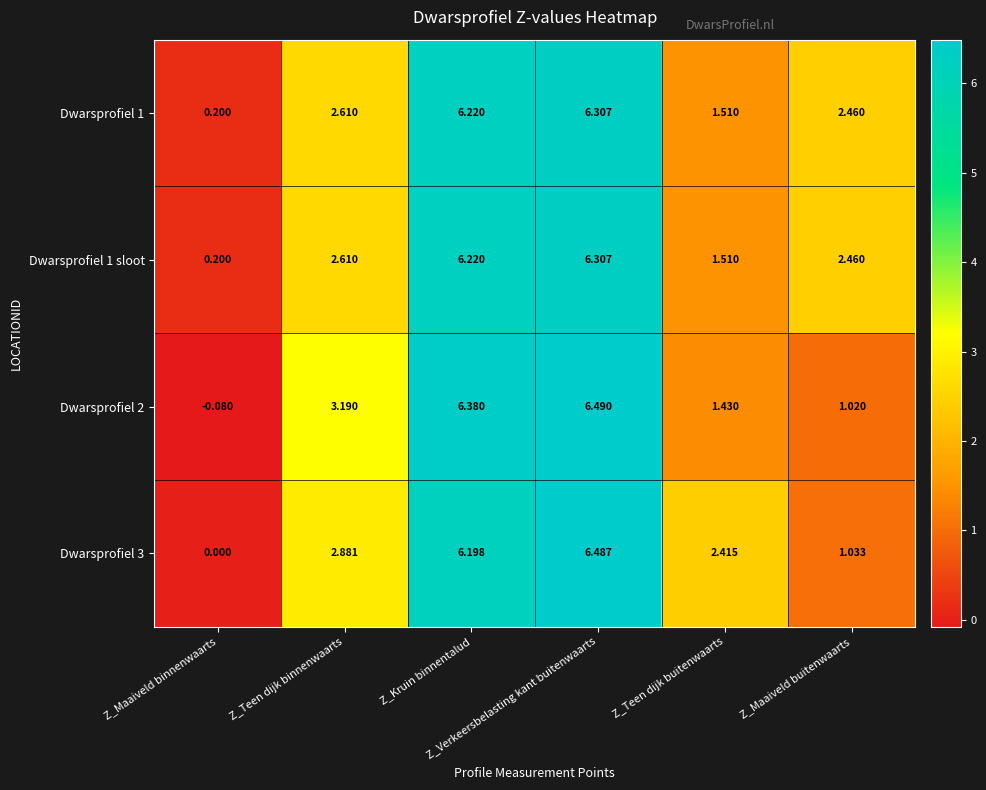

Between Z_Verkeersbelasting kant buitenwaarts and Z_Maaiveld buitenwaarts, which series saw the biggest shift?

Dwarsprofiel 2